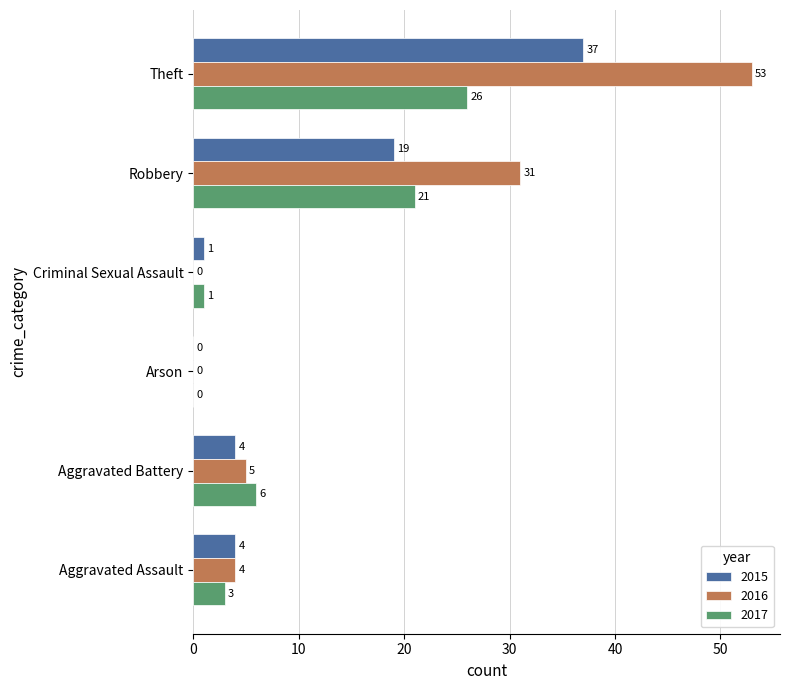

What is the approximate value of 2016 at Theft, to the nearest 10?

50